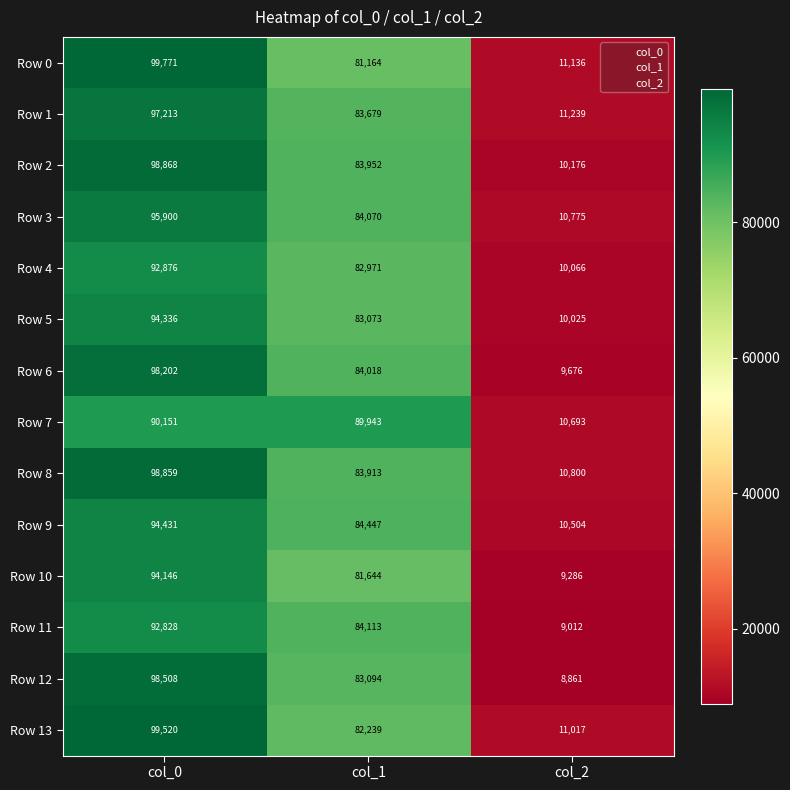

Rank the series at col_2 from highest to lowest value.

Row 1, Row 0, Row 13, Row 8, Row 3, Row 7, Row 9, Row 2, Row 4, Row 5, Row 6, Row 10, Row 11, Row 12